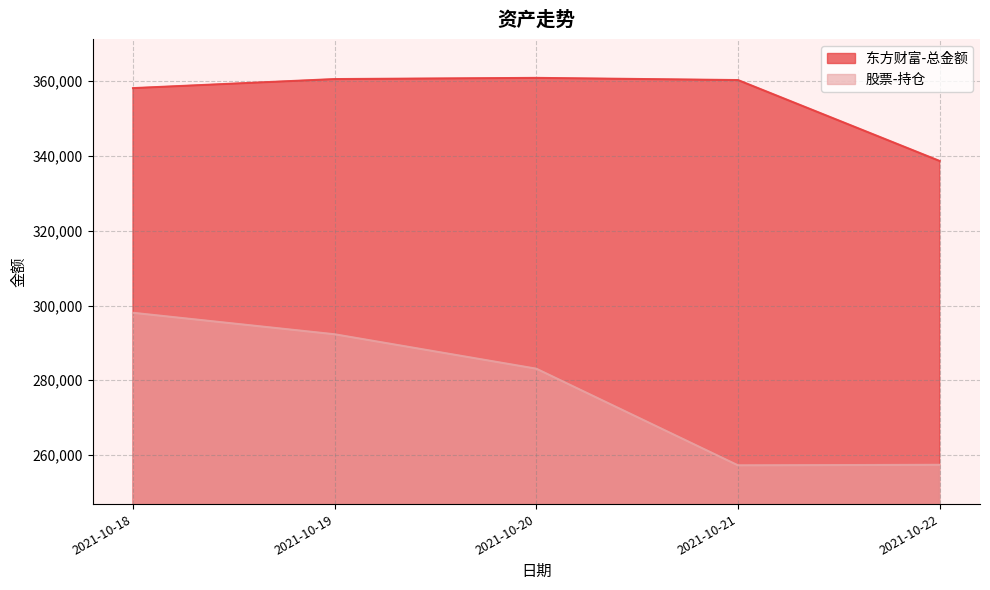

Where is 股票-持仓 nearest to the value 277644?

2021-10-20